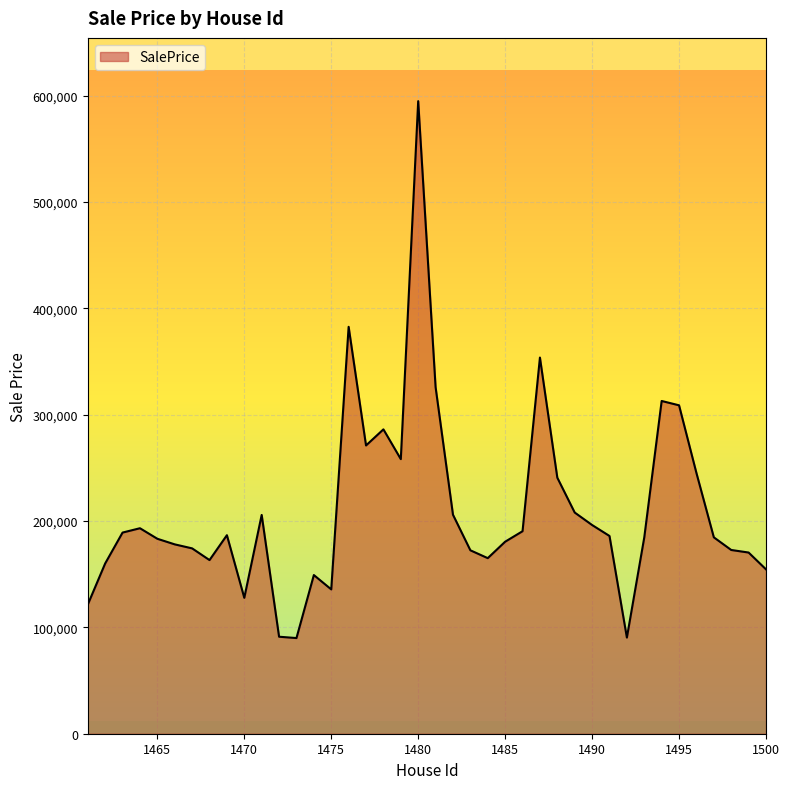

What is the difference between the maximum and minimum values?

504875.5